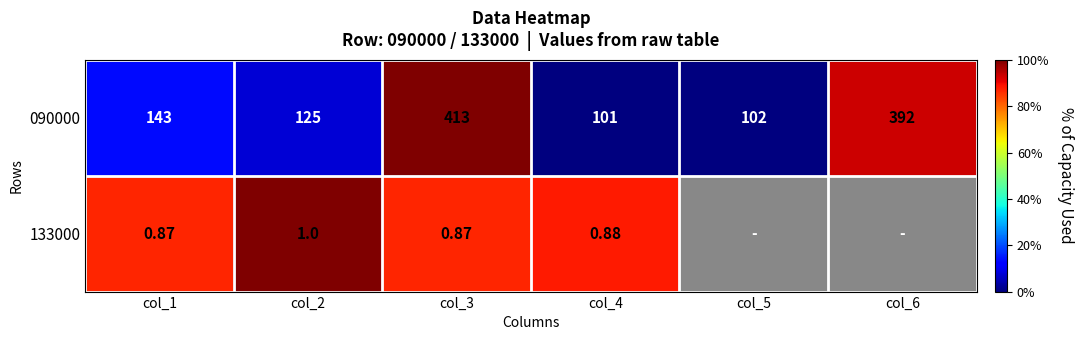

Is the value of 090000 at col_1 greater than the value of 133000 at col_2?

Yes